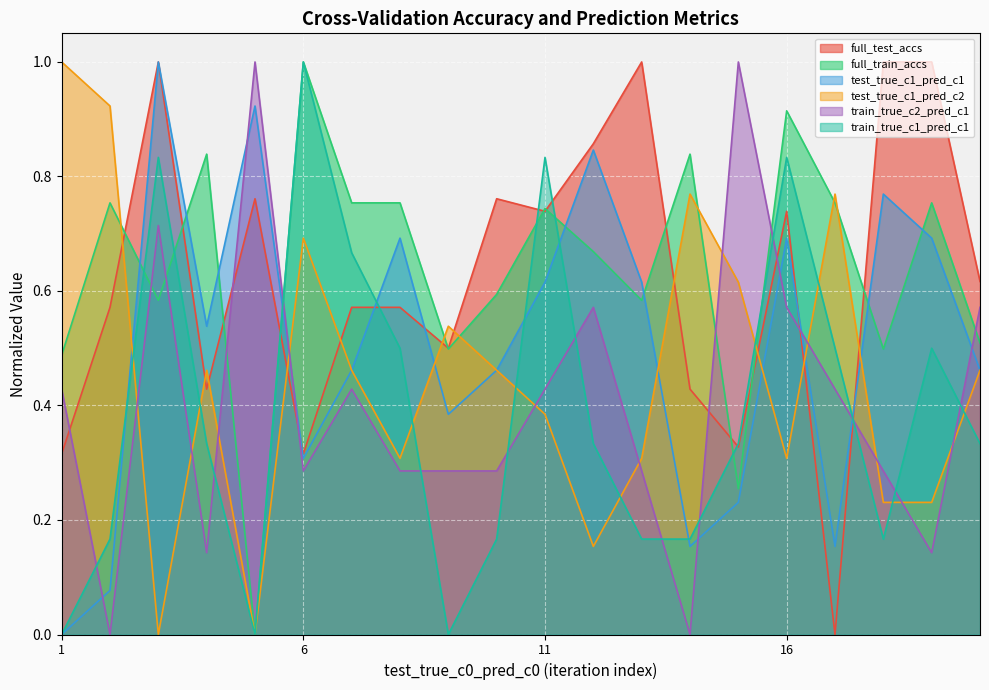

What is the difference between the second highest and minimum values in the train_true_c1_pred_c1 series?

0.8